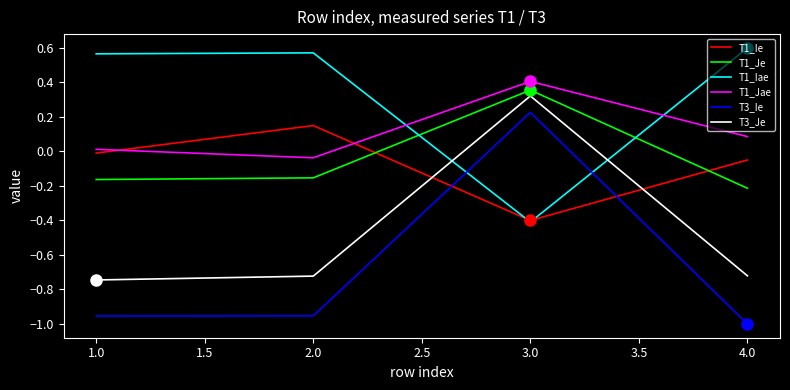

Is this an area chart (filled region under the line)?

No